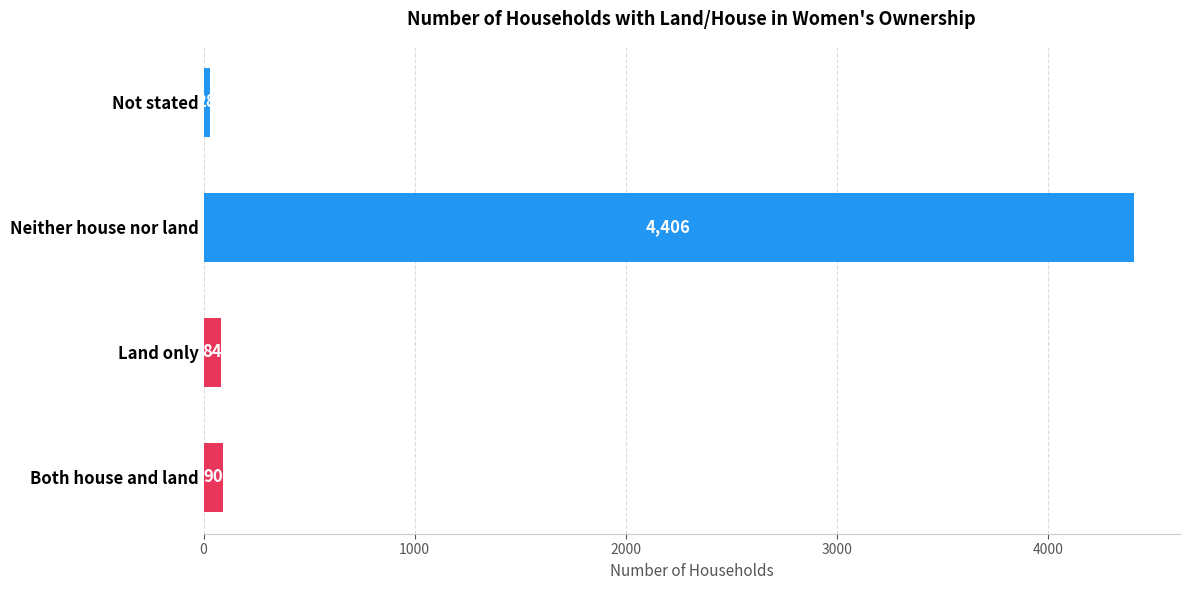

How many series are shown in this chart?

1